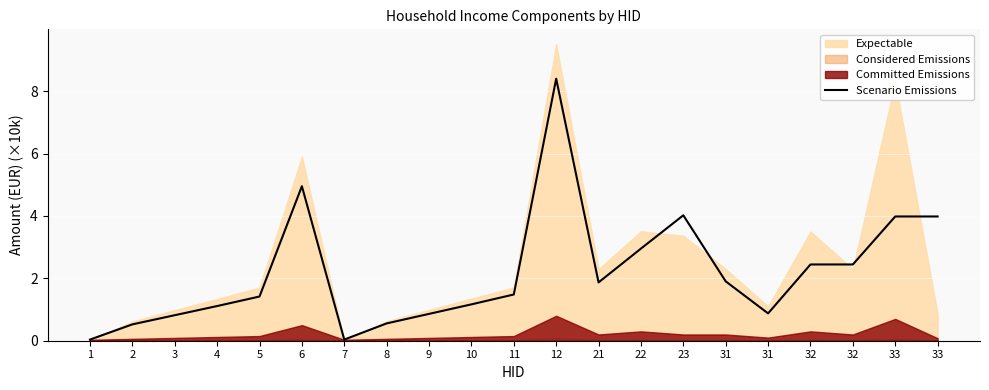

How many categories are shown in the chart?

21